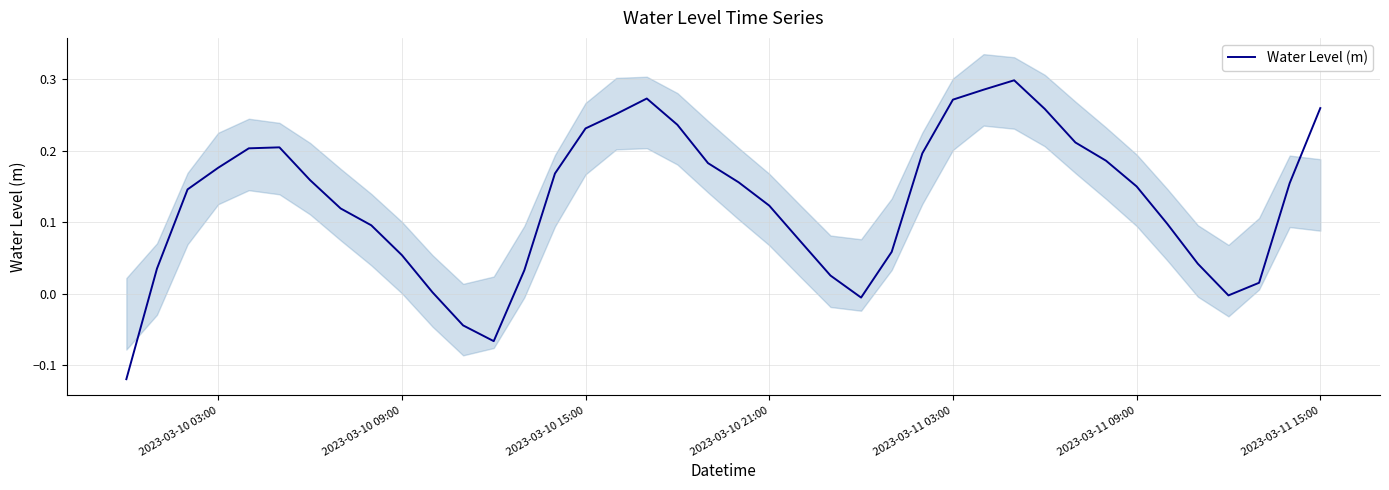

How many series are shown in this chart?

1